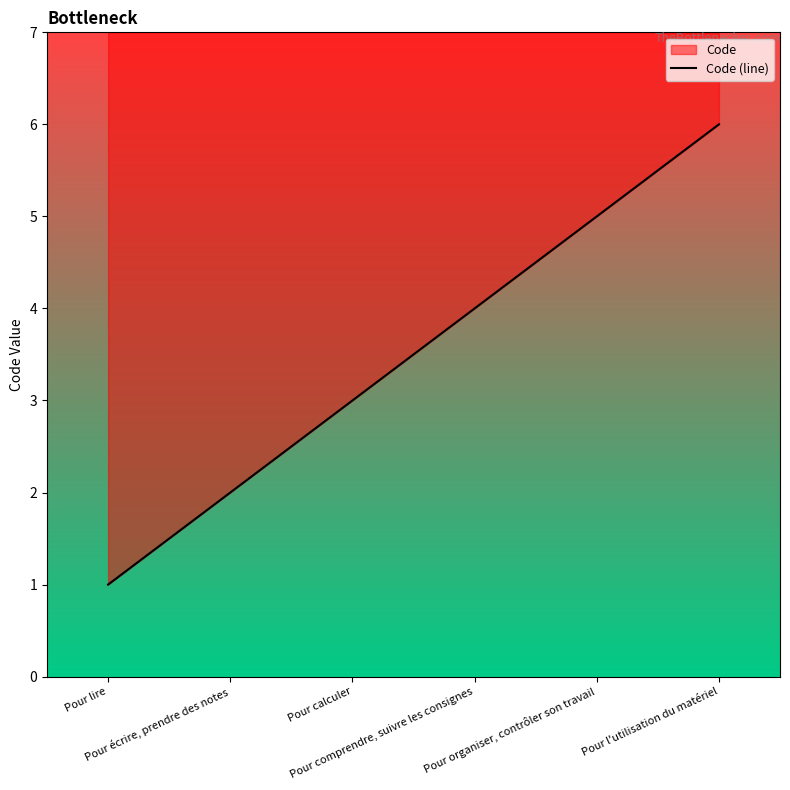

At which category does the chart reach its peak across all series?

Pour l'utilisation du matériel